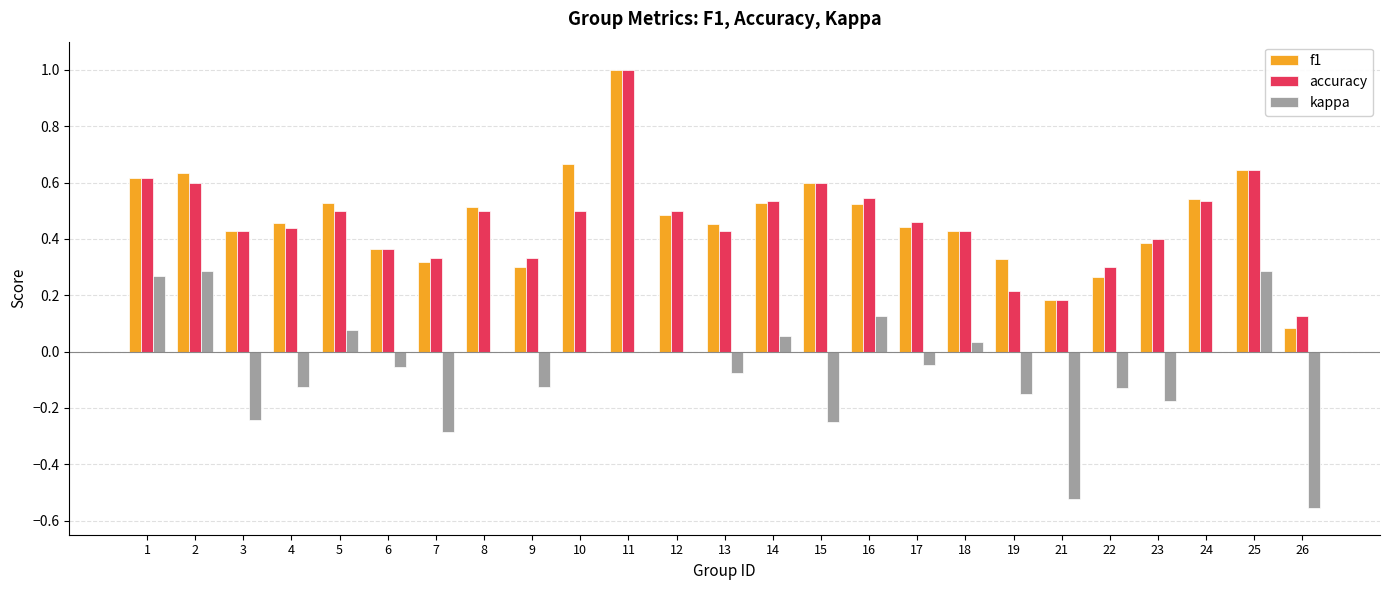

Which category has the highest value across all series?

11